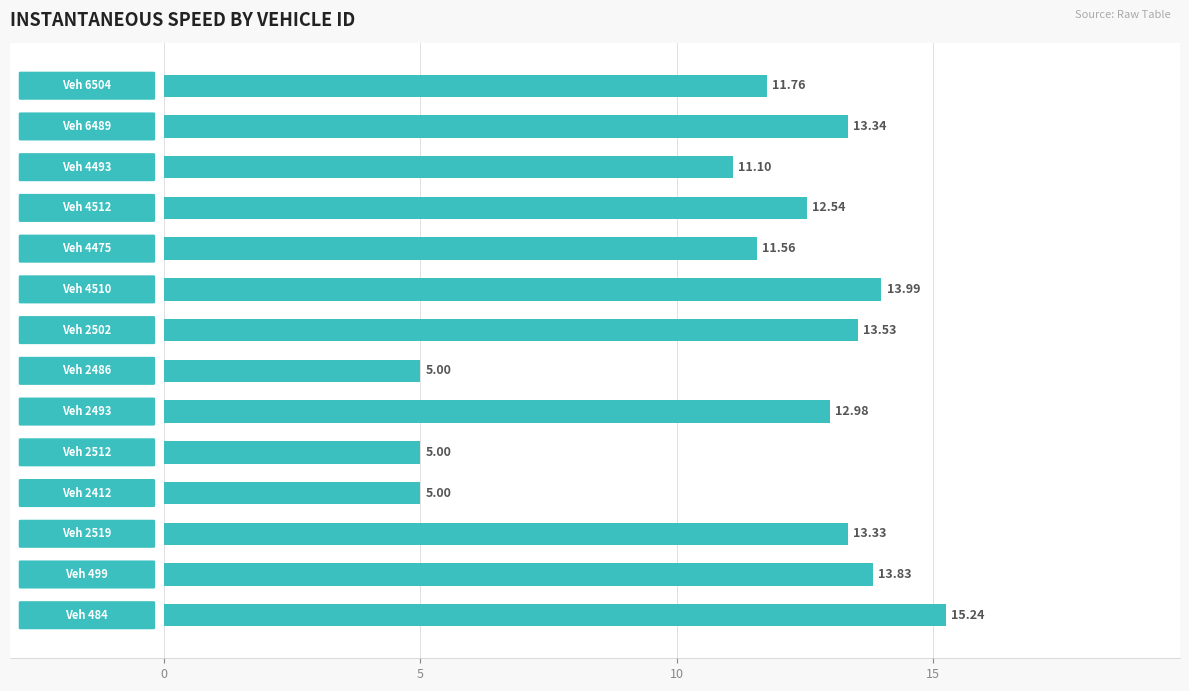

What is the difference between the second highest and minimum values?

9.0